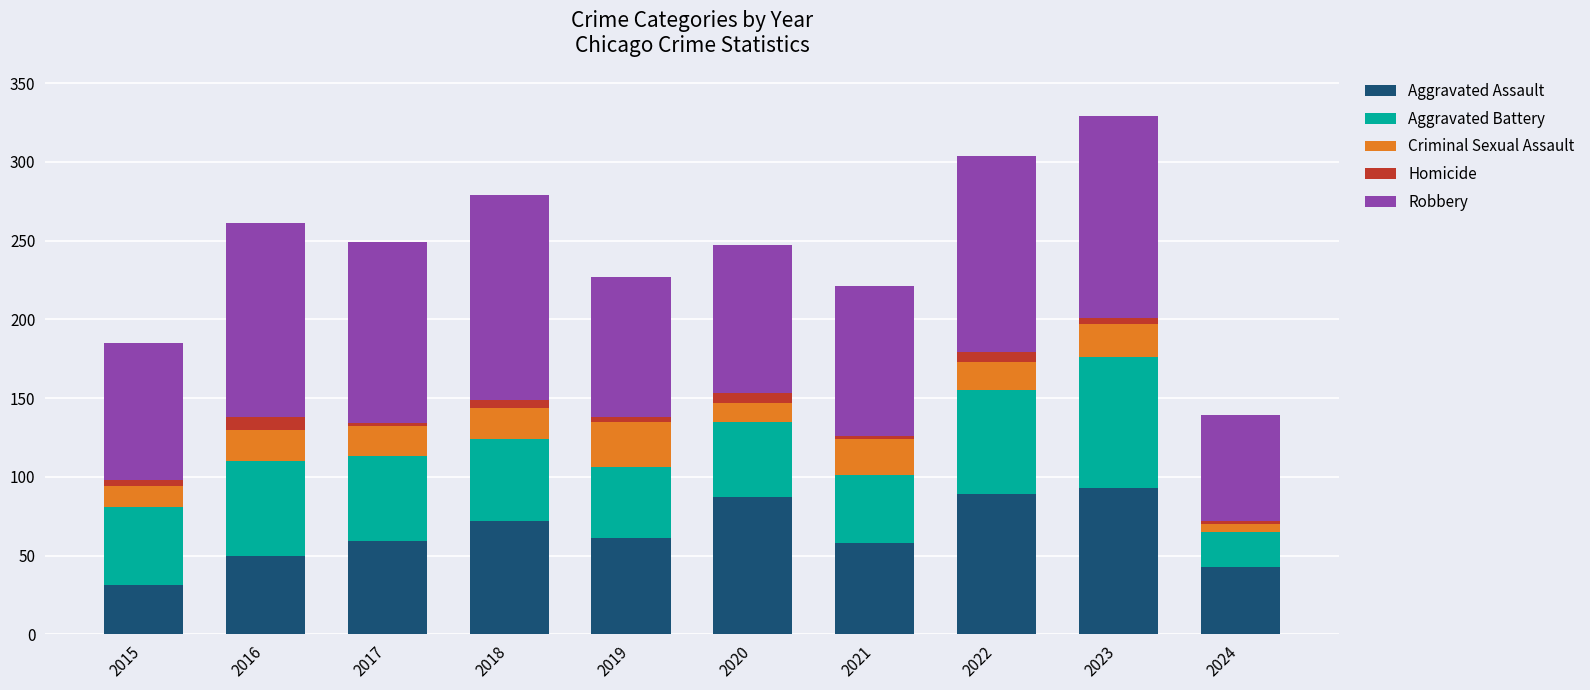

Is it true that Aggravated Assault equals 86 at 2019?

False